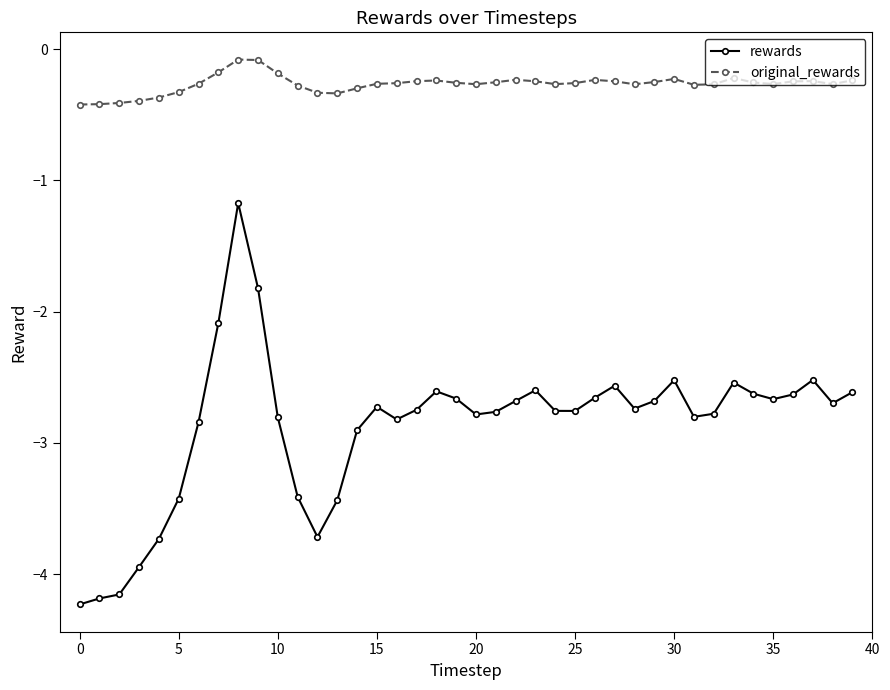

What is the sum of all original_rewards values?

-10.7